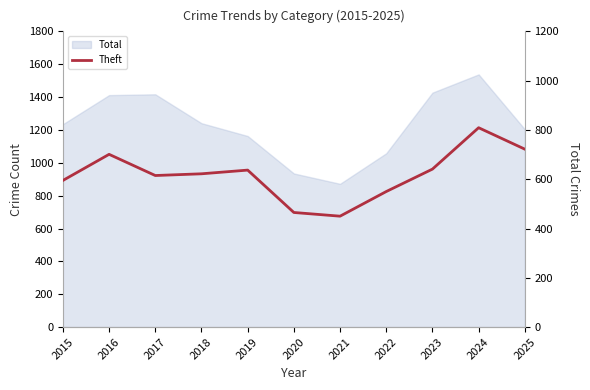

Reading right to left, list all the values displayed in this chart.

2025=722	2024=809	2023=641	2022=550	2021=450	2020=465	2019=637	2018=622	2017=615	2016=701	2015=595